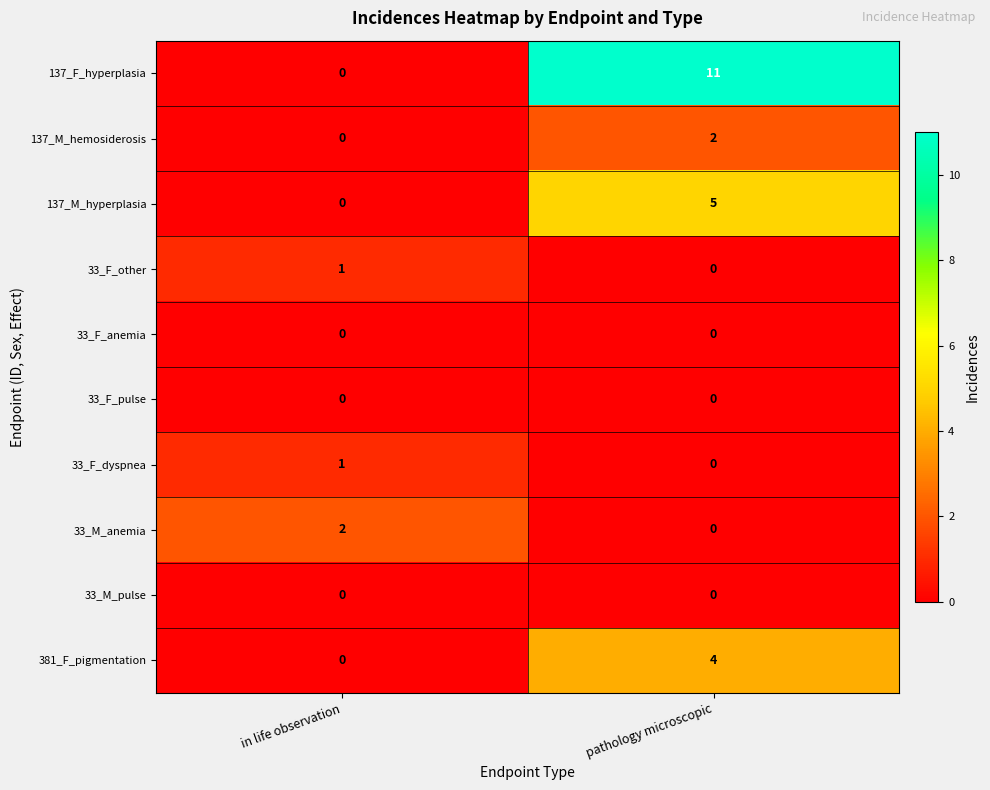

Which series has the largest total across all categories?

137_F_hyperplasia